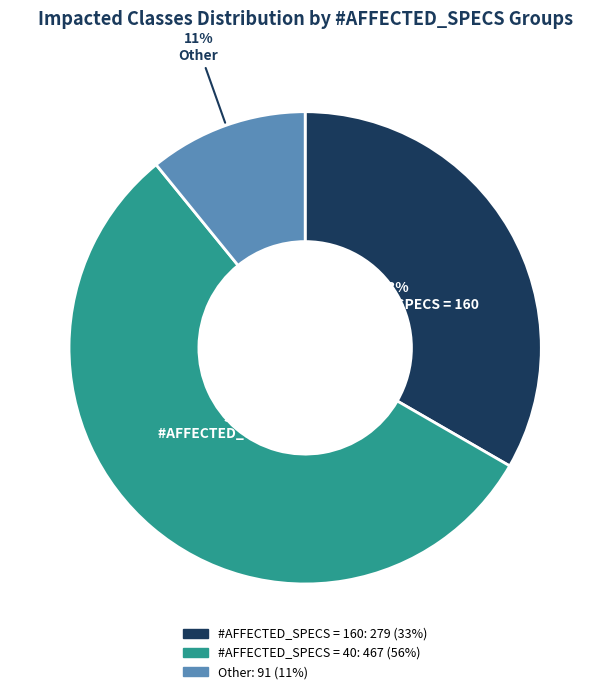

Count the number of slices in the pie.

3